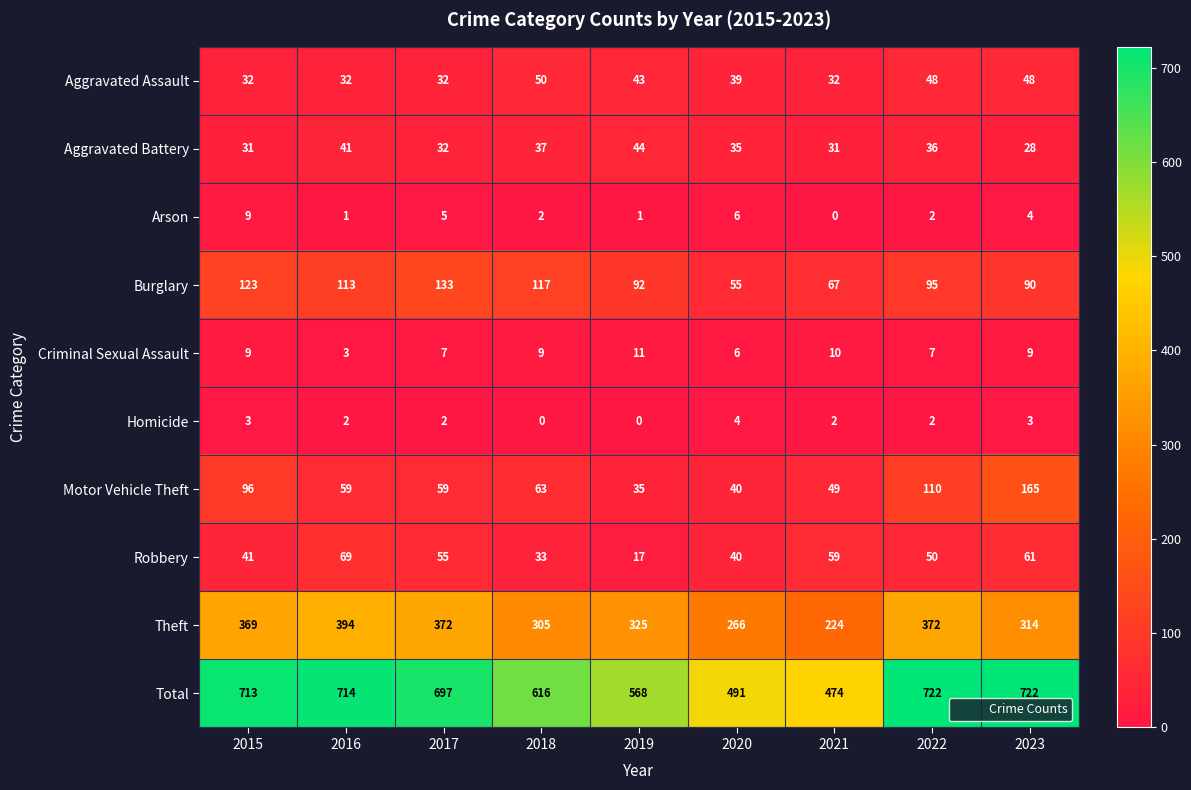

True or false: Aggravated Assault has a value of 26 at 2023.

False